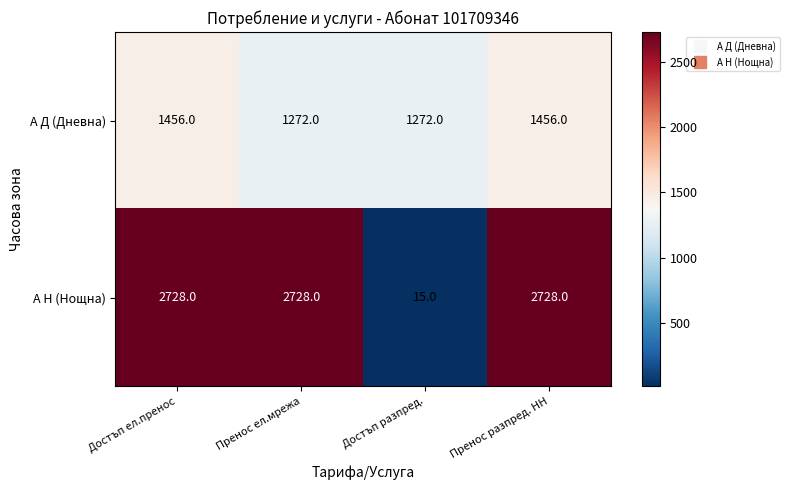

What is the smallest value displayed?

15